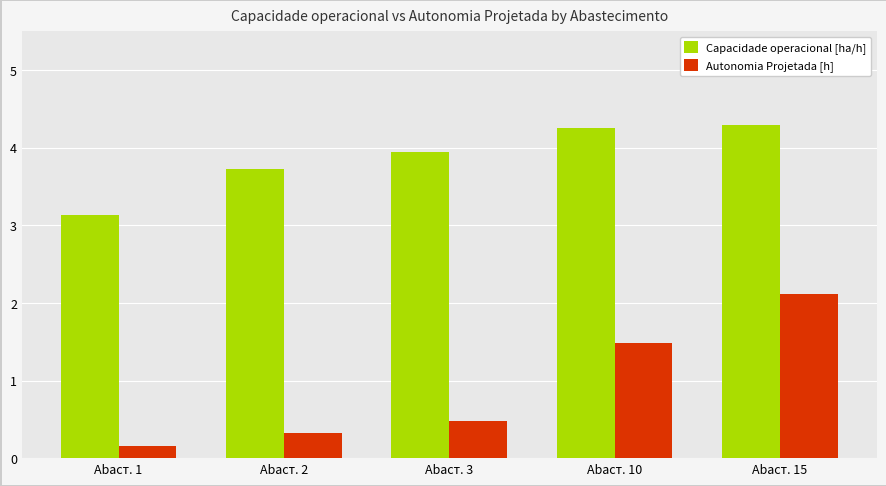

What value does the Autonomia Projetada [h] series have at Abaст. 2?

0.3